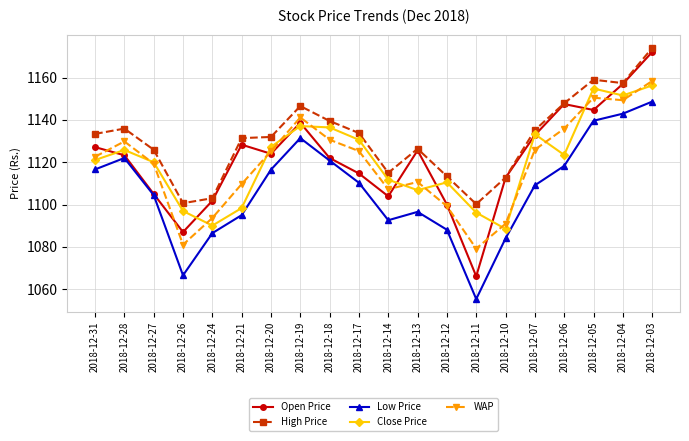

True or false: WAP has a value of 2002.5 at 2018-12-04.

False